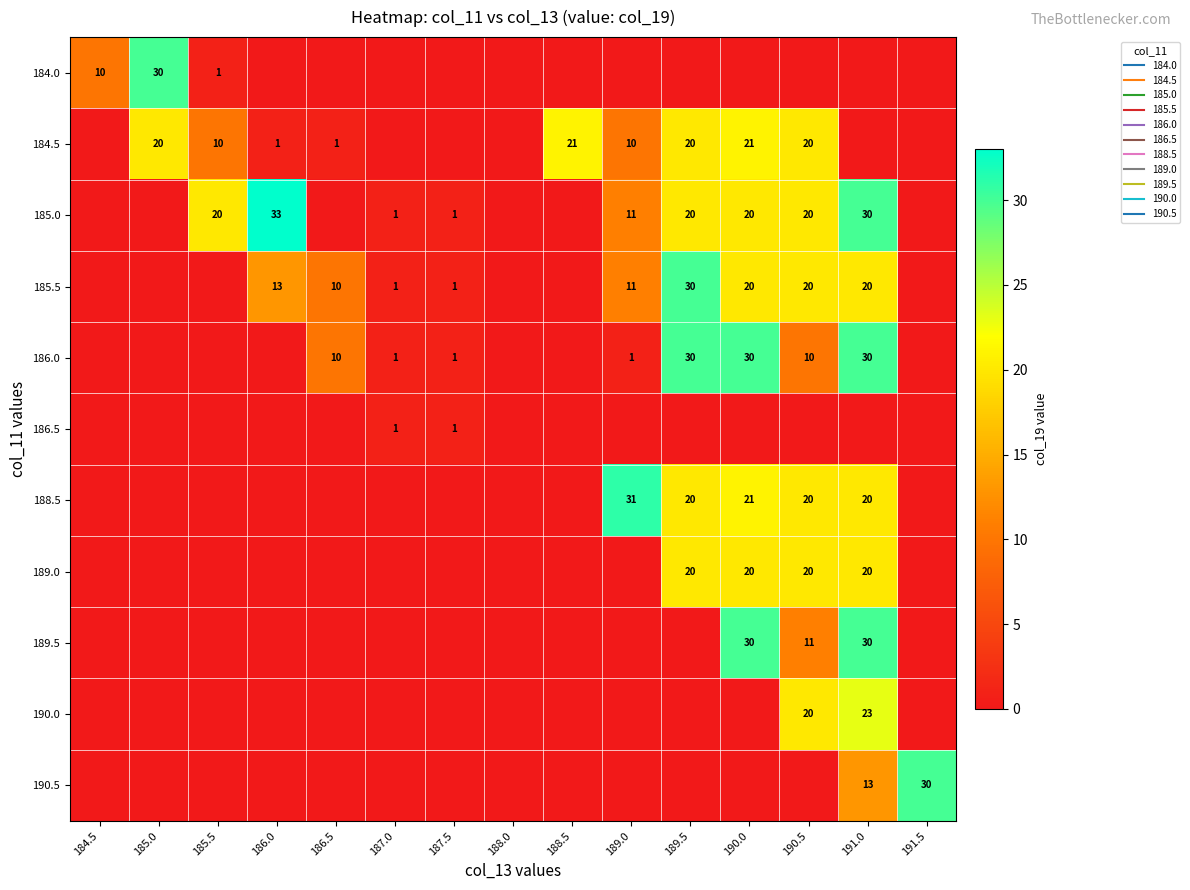

What is the sum of all 189.0 values?

80